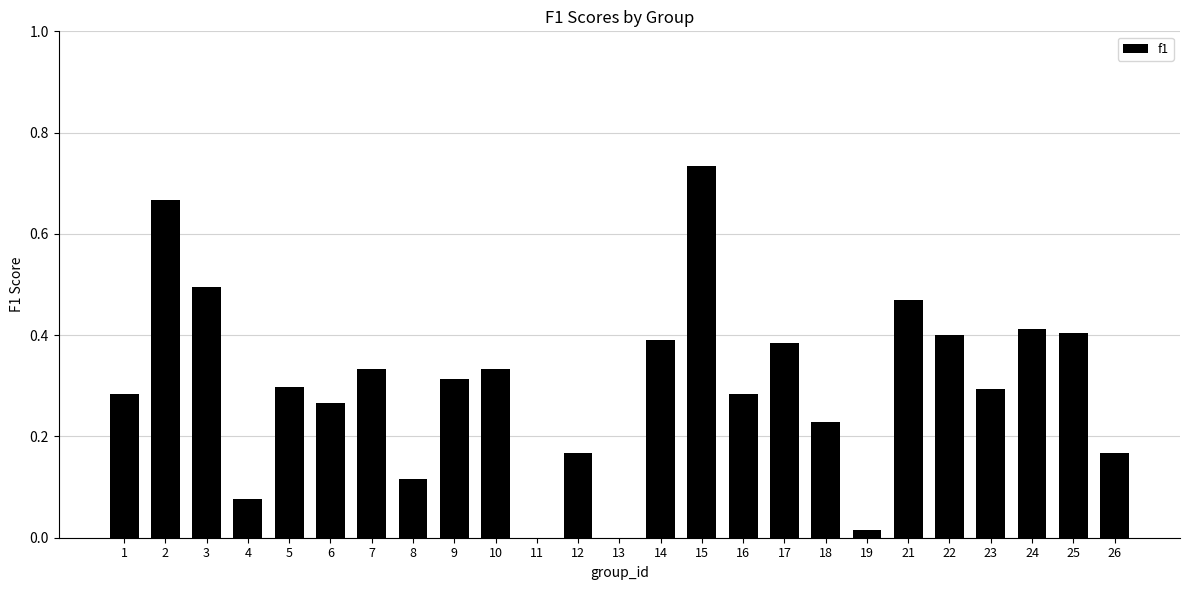

True or false: the data shows 0.3 at 5.

True